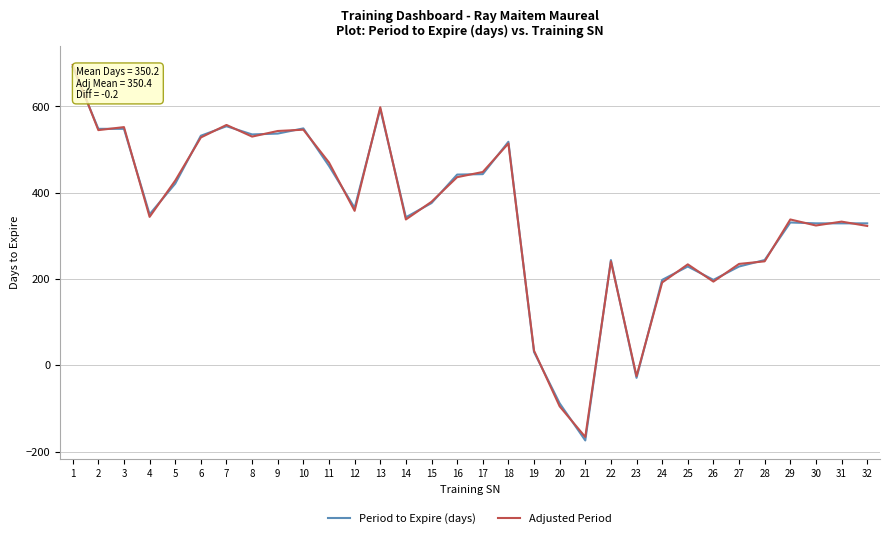

What is the value of the Period to Expire (days) point at the 17th from the left?

443